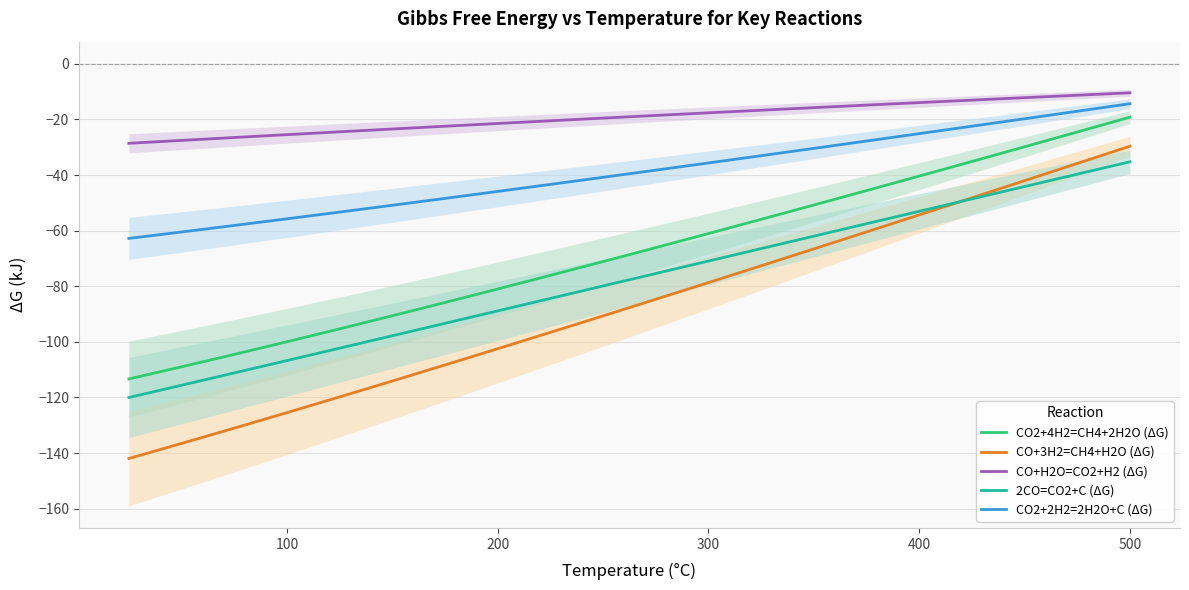

How many times do 2CO=CO2+C (ΔG) and CO+3H2=CH4+H2O (ΔG) cross each other?

1